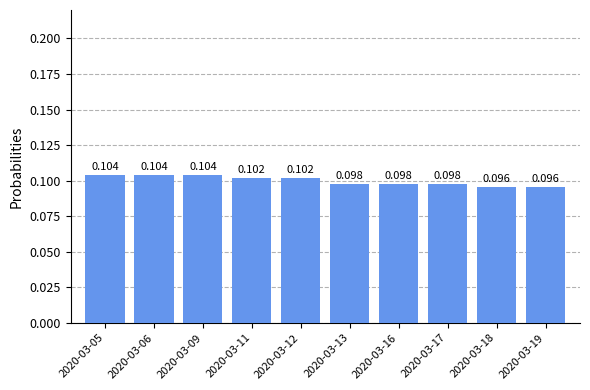

What is the value of the 5th bar from the left?

0.1